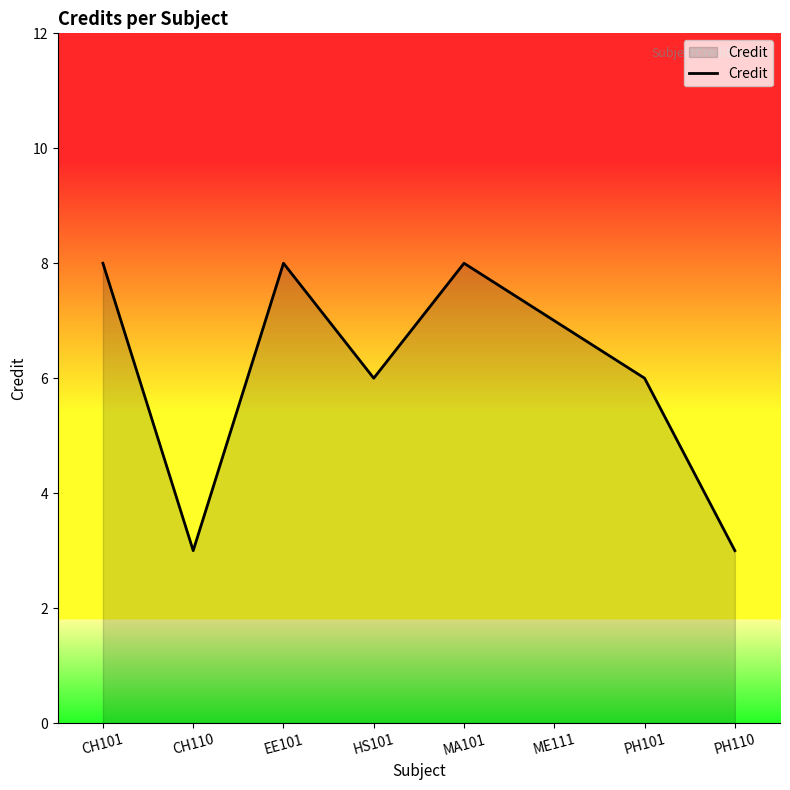

At which label does the data first exceed 7?

CH101